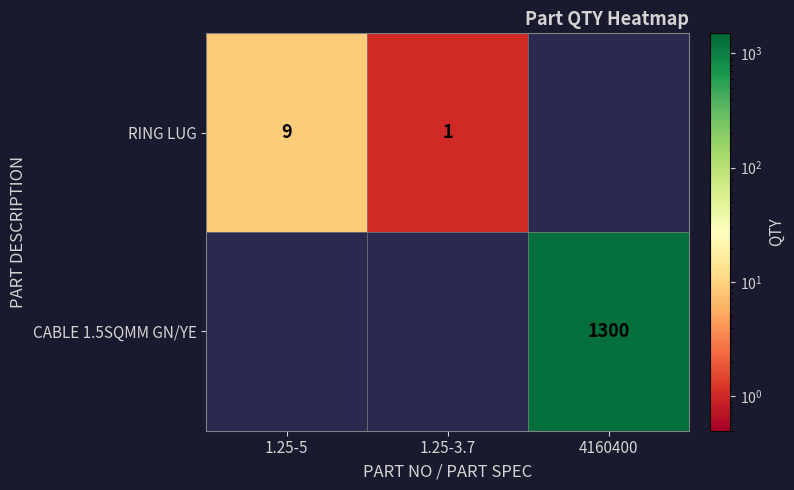

The RING LUG series shows 1 at 1.25-3.7. True or false?

True